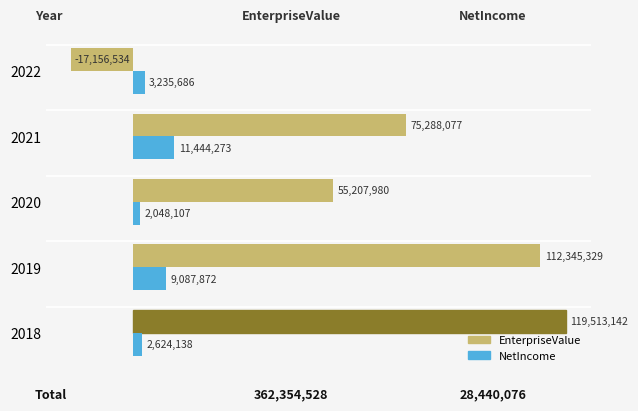

Which series has the largest total across all categories?

EnterpriseValue